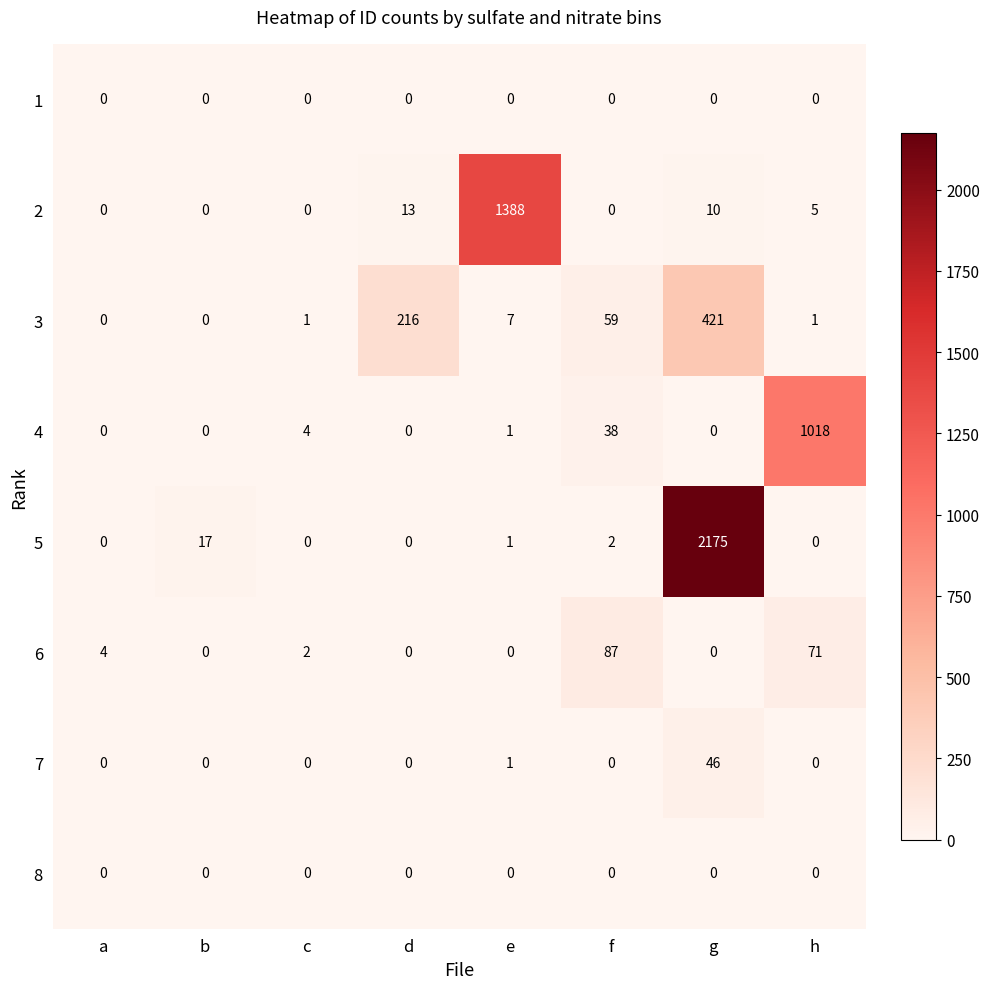

What is the average value of the 3 series?

88